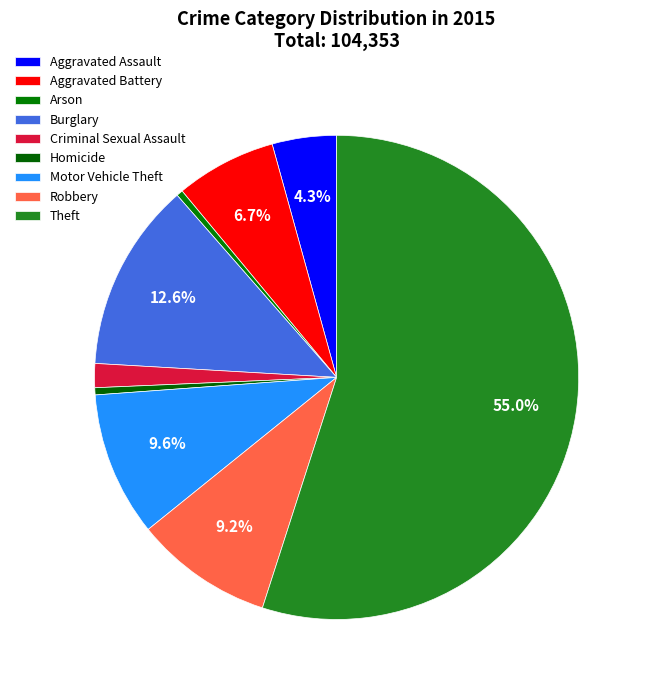

How many slices are in this pie chart?

9